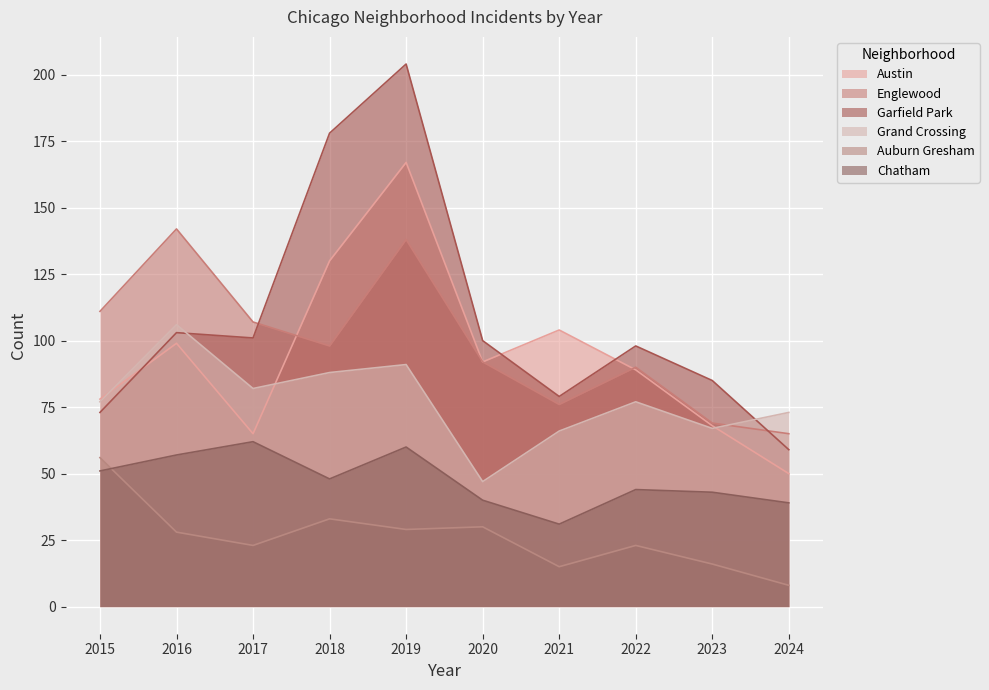

At which category does Garfield Park reach its first local peak?

2016